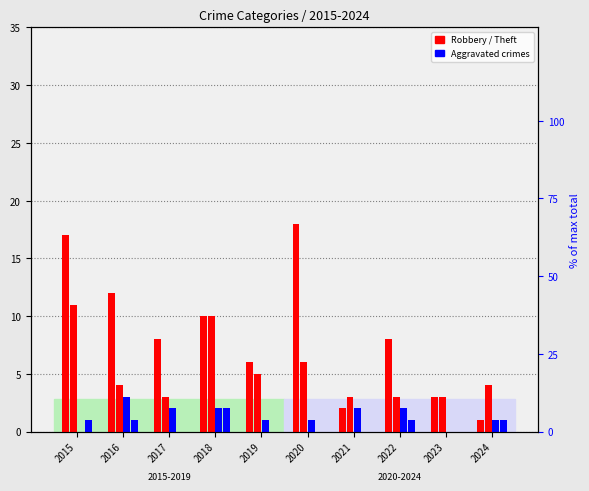

The Aggravated Assault series shows 0 at 2021. True or false?

True